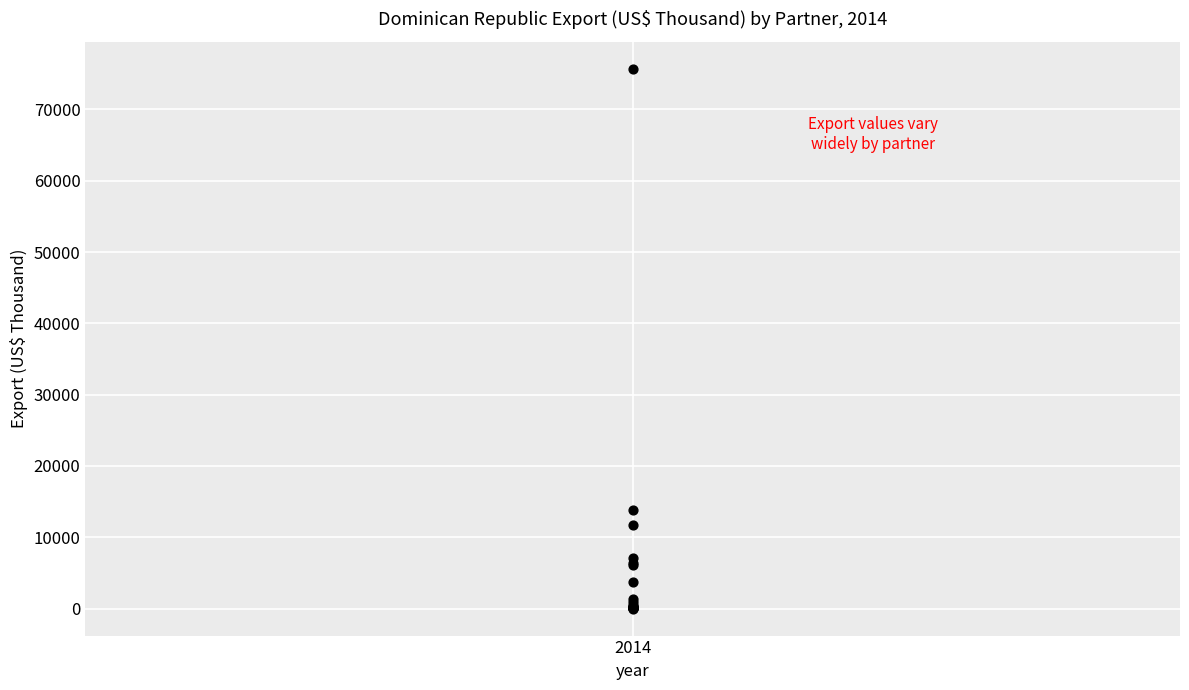

What Y value in the scatter plot is closest to 37858?

13767.4